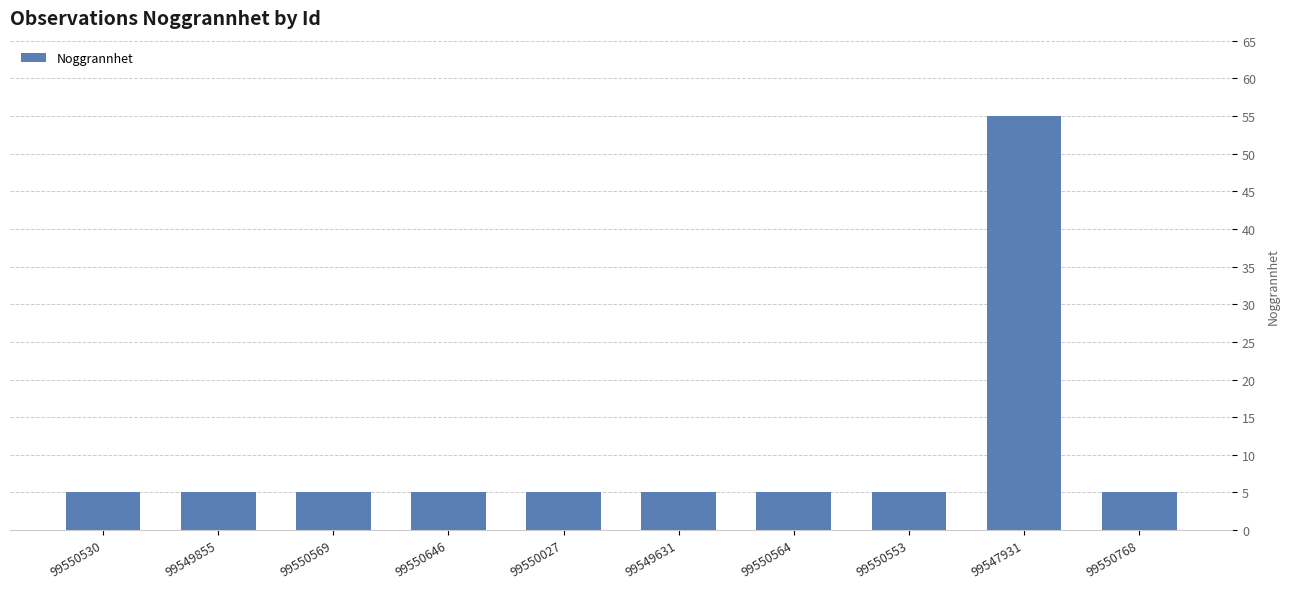

What is the ratio of the value at 99550553 to the value at 99550768?

1.0